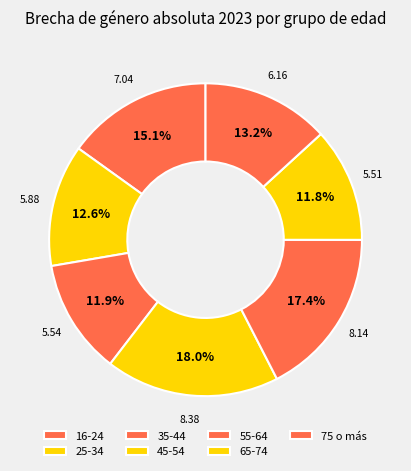

What percentage is the 25-34 slice, to the nearest percent?

13%